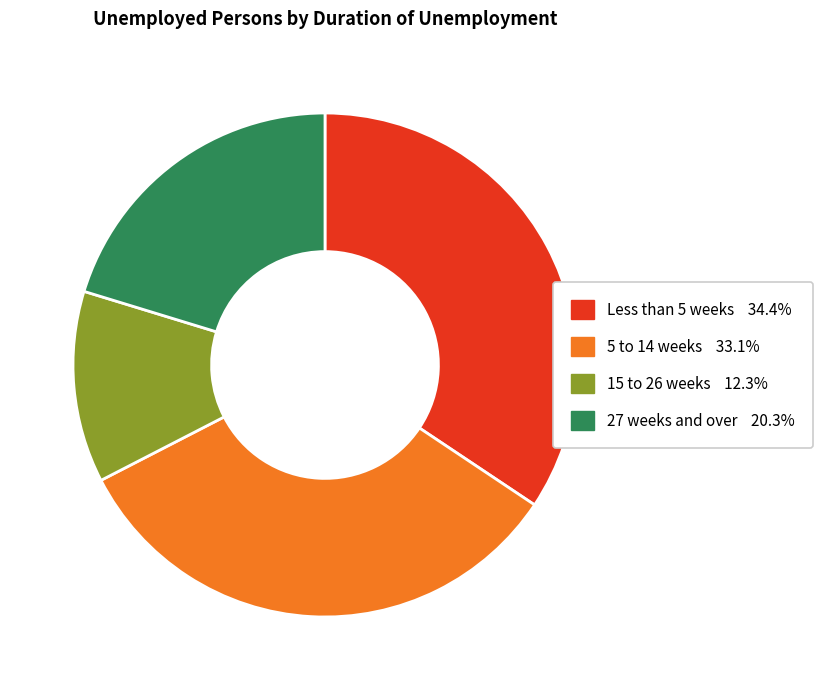

How many segments does this pie chart have?

4